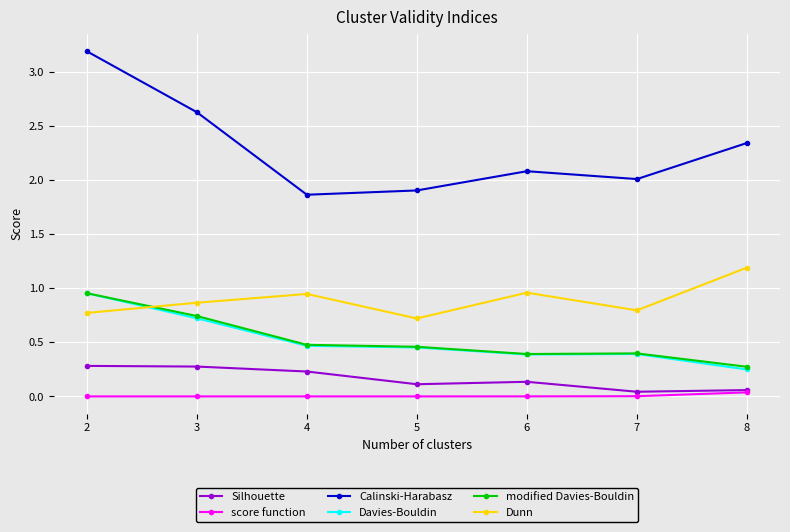

At how many categories does at least one series exceed 1?

7